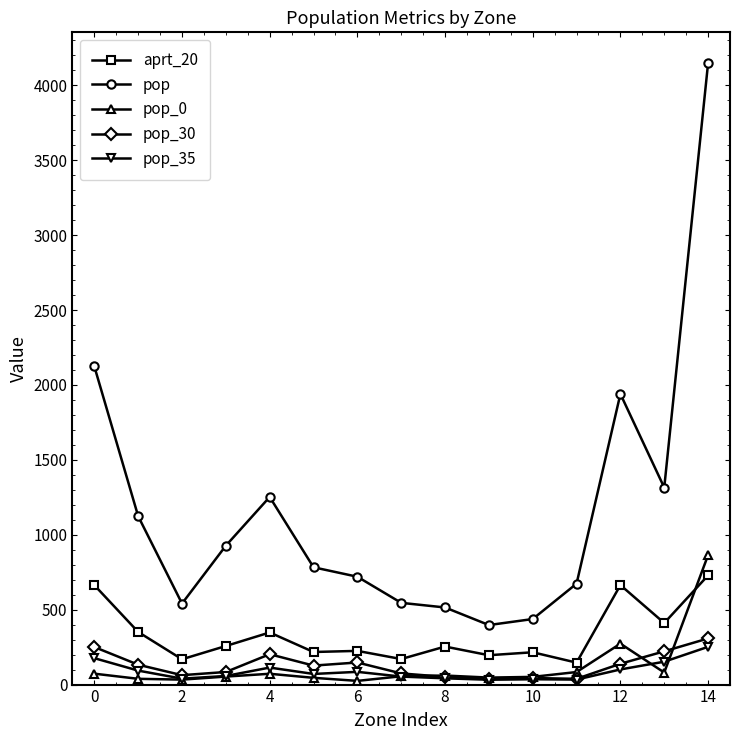

What is the difference between the maximum and minimum values in the pop_35 series?

219.7